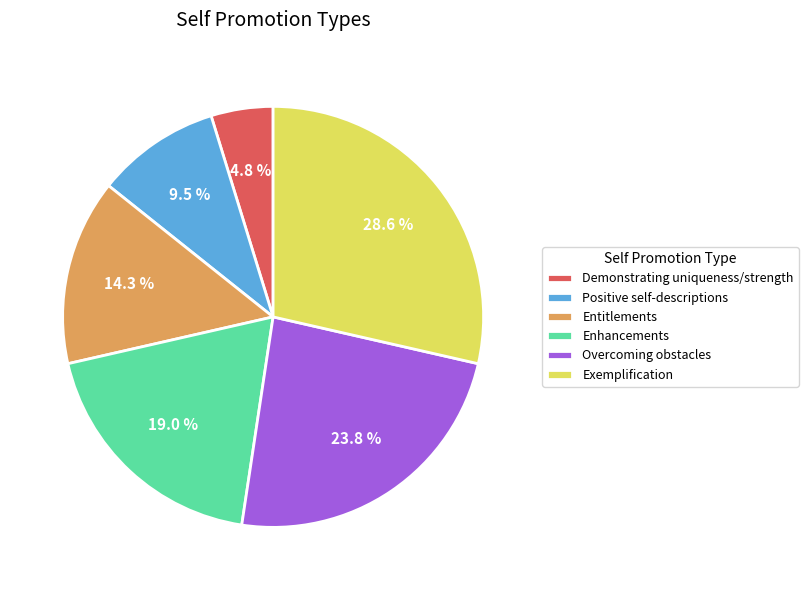

Is there any slice that represents more than half of the pie?

No